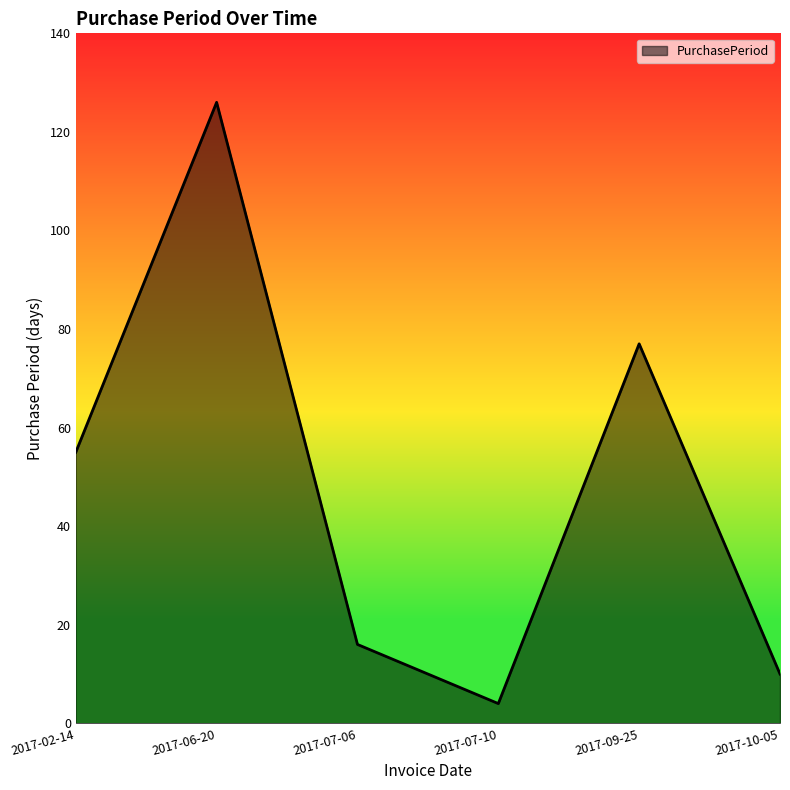

What is the change in value from 2017-07-10 to 2017-09-25?

+73